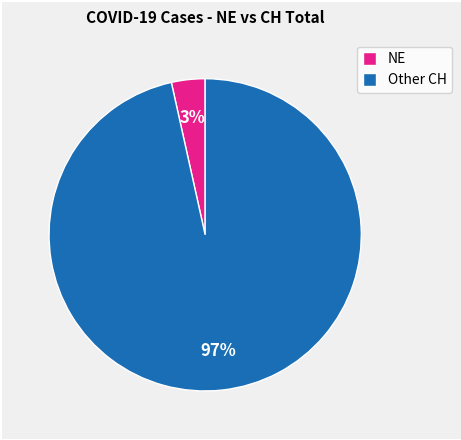

Between NE and Other CH, which is larger?

Other CH